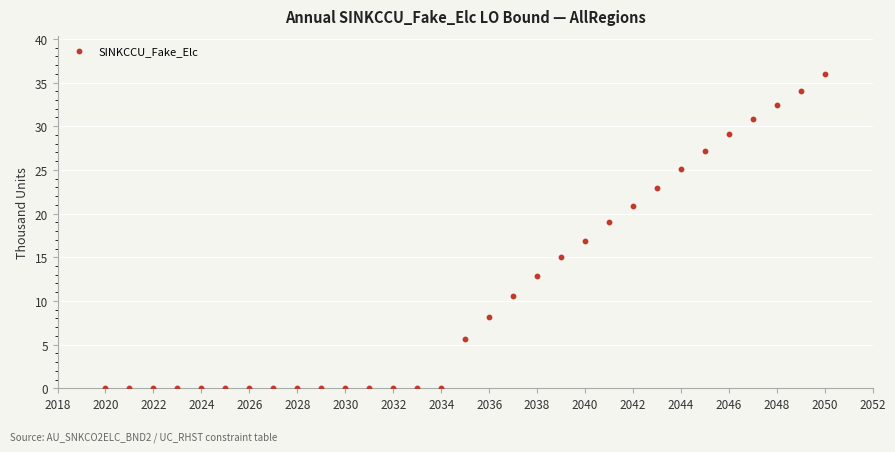

What is the range of X values (max minus min)?

30.0